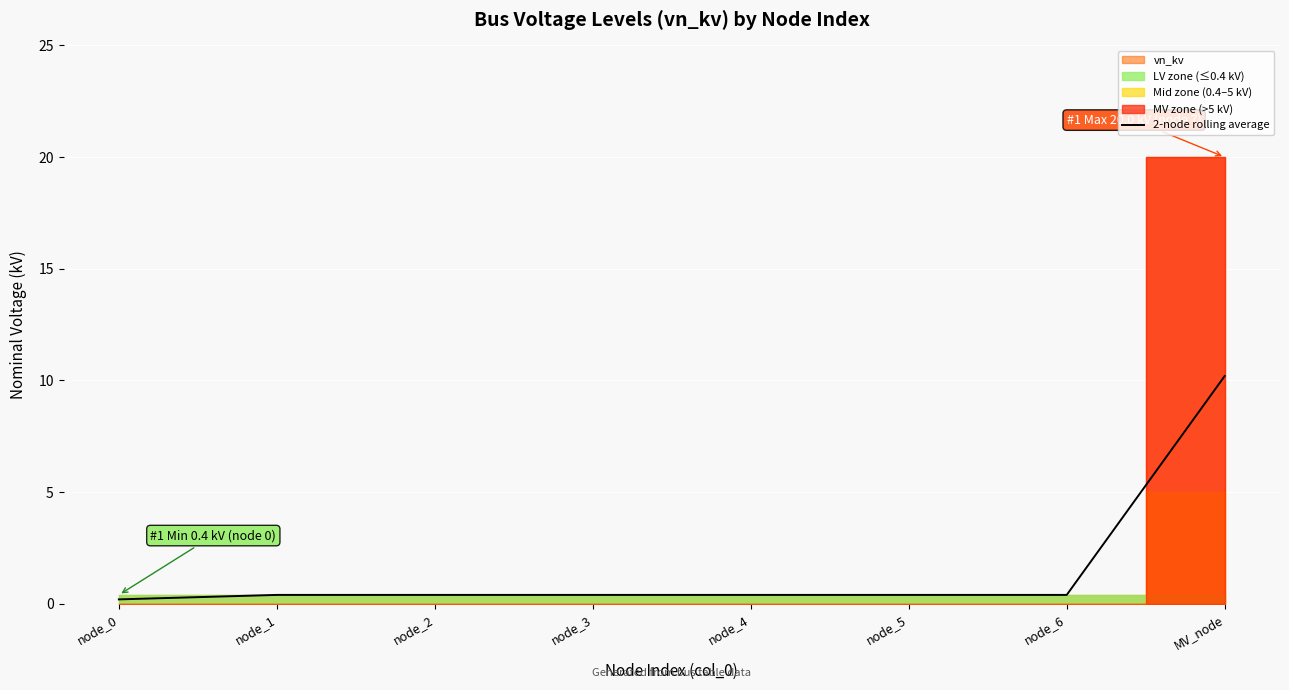

True or false: 2-node rolling average has a value of 0.4 at node_5.

True